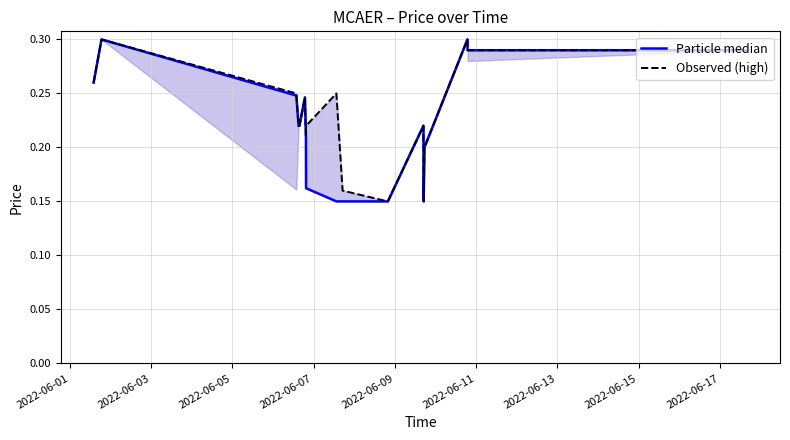

Does the chart display data point markers on the line(s)?

No